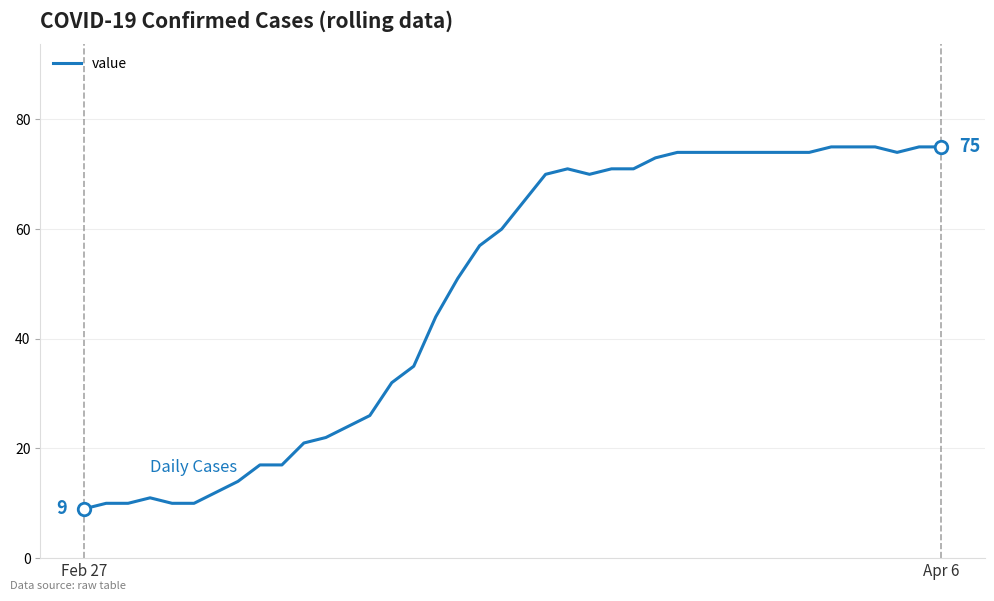

What is the difference between the maximum and minimum values?

66